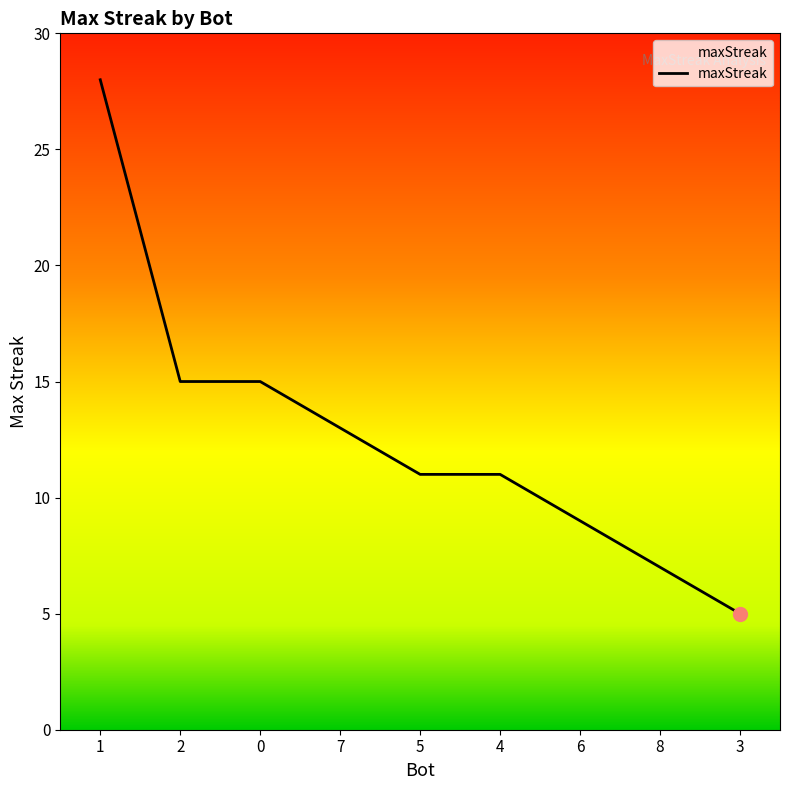

The chart shows a value of 9 at 3. True or false?

False